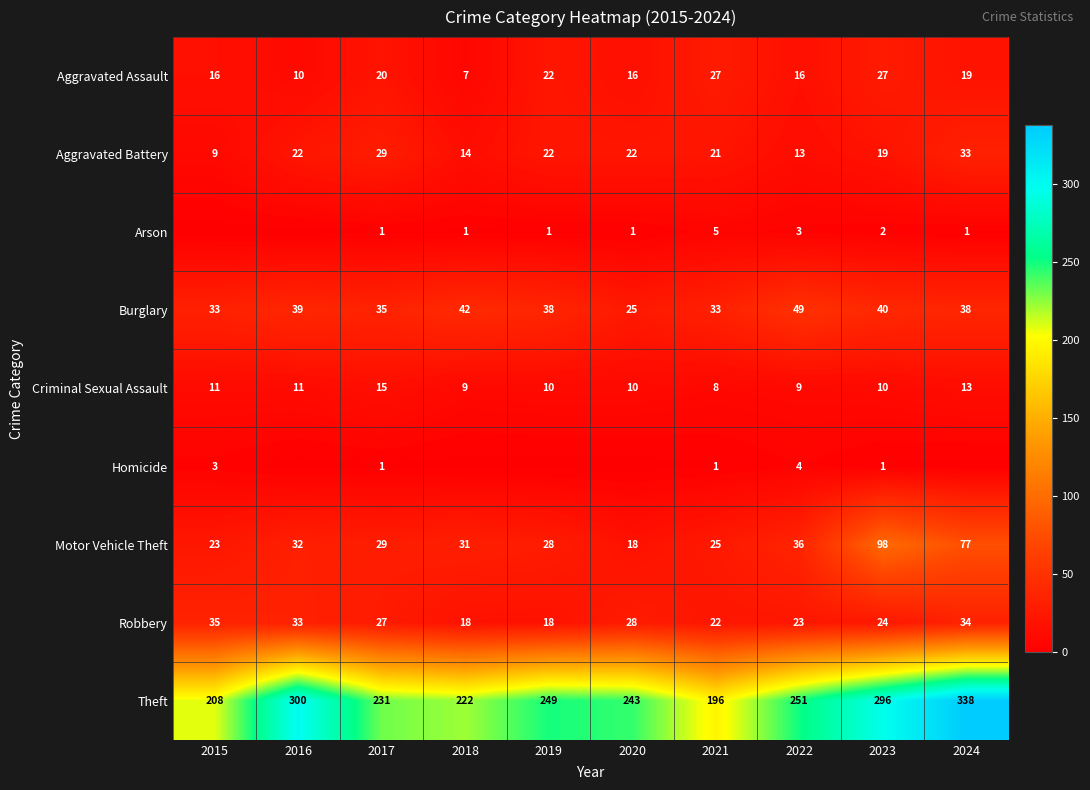

Rank the categories by Motor Vehicle Theft value from highest to lowest.

2023, 2024, 2022, 2016, 2018, 2017, 2019, 2021, 2015, 2020